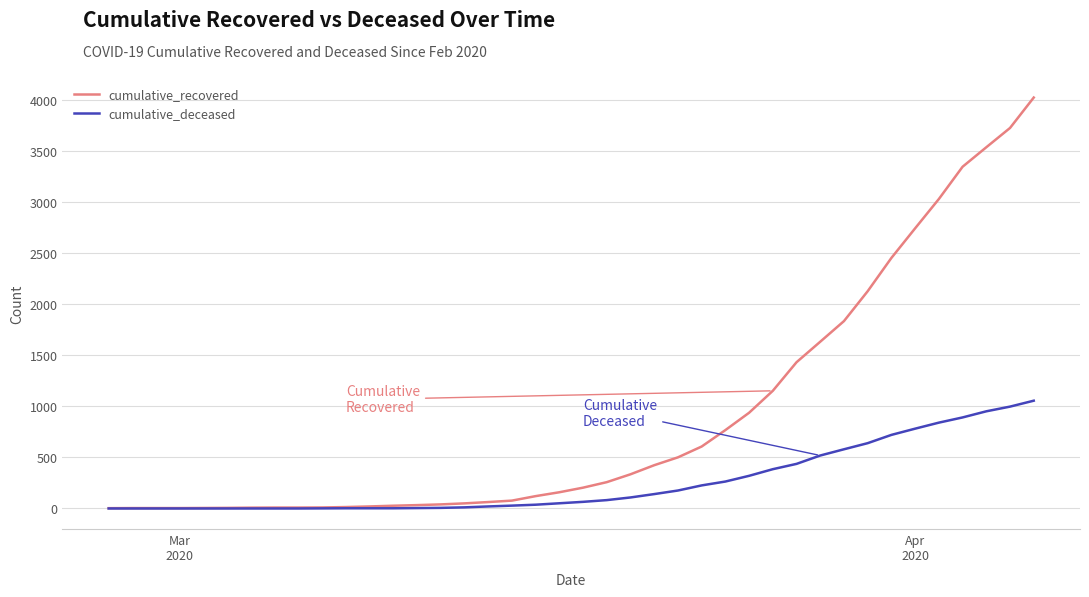

Which series has the largest total across all categories?

cumulative_recovered